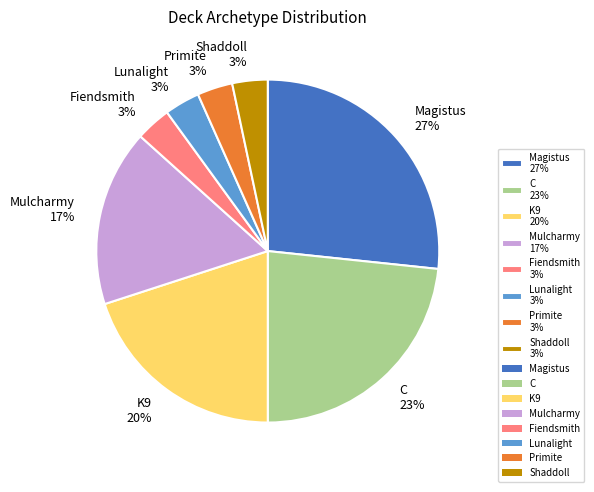

Which slice is the largest?

Magistus